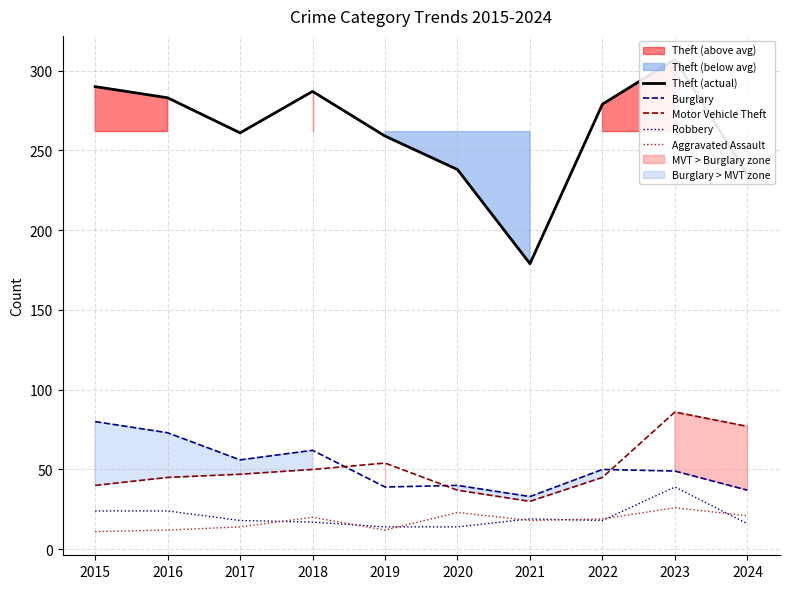

What is the difference between the highest and lowest values at 2022?

261